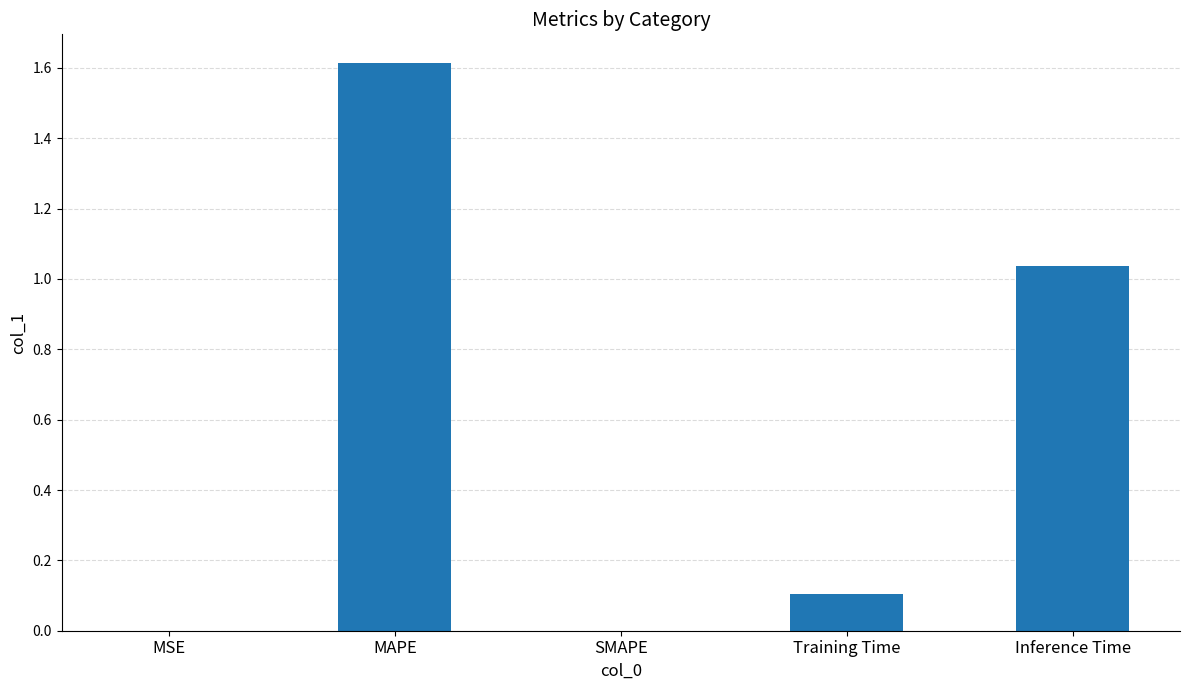

What is the maximum value shown in the chart?

1.6